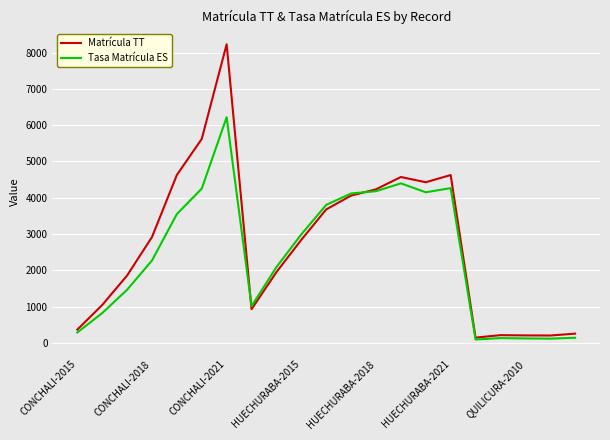

What is the maximum value for Tasa Matrícula ES?

6218.2